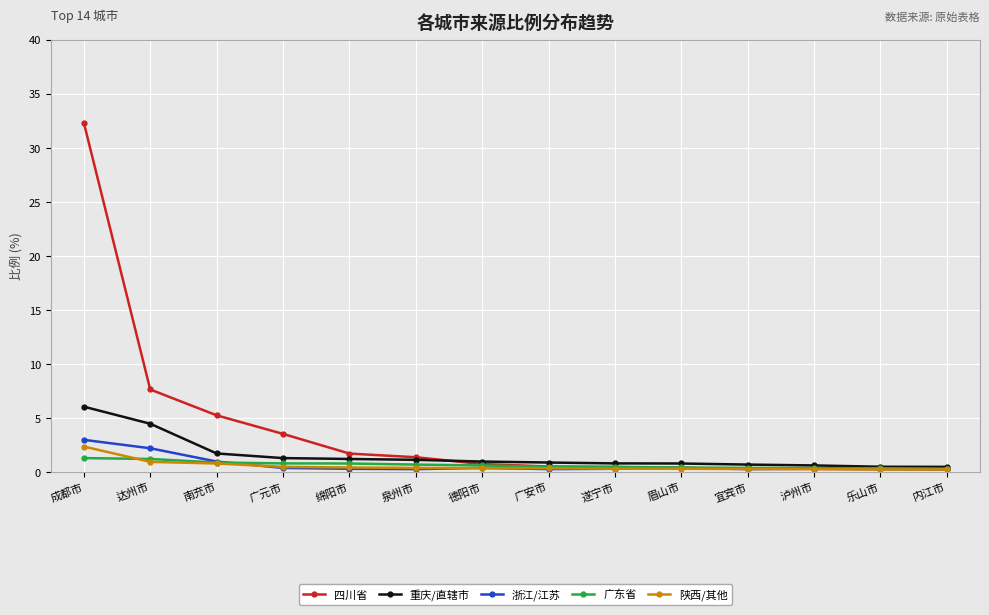

At how many categories does at least one series exceed 31?

1